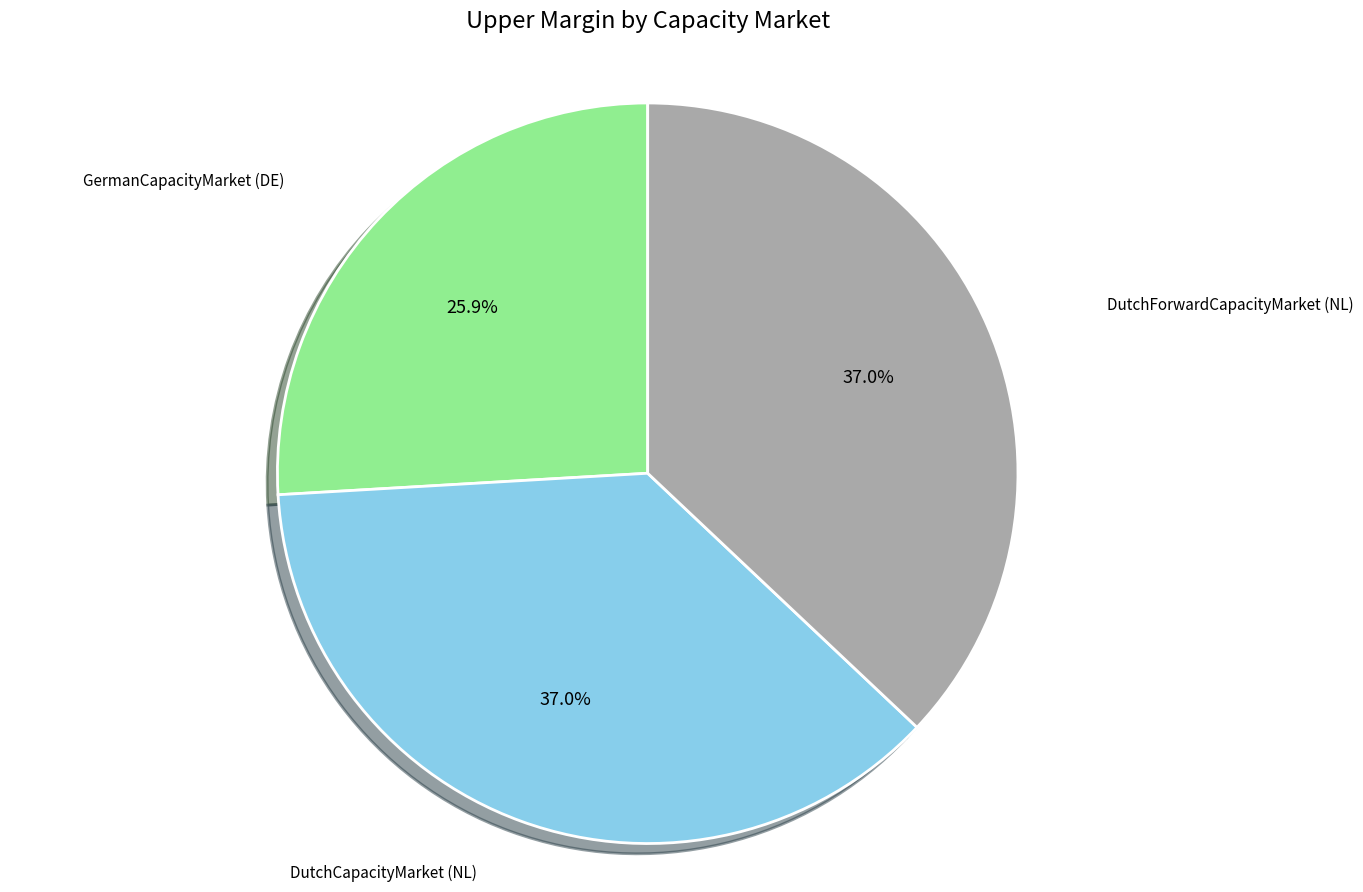

How many segments does this pie chart have?

3